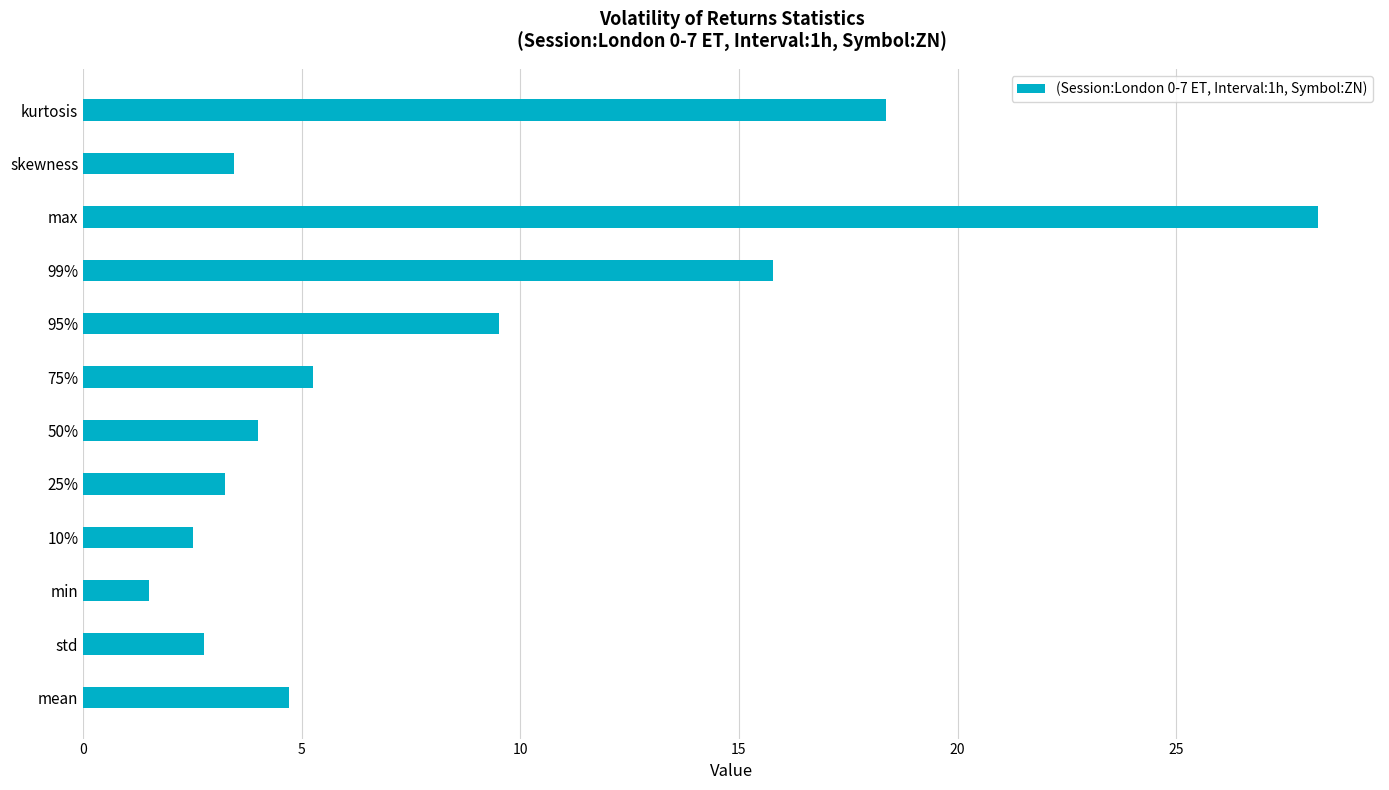

Between 99% and mean, which is larger?

99%